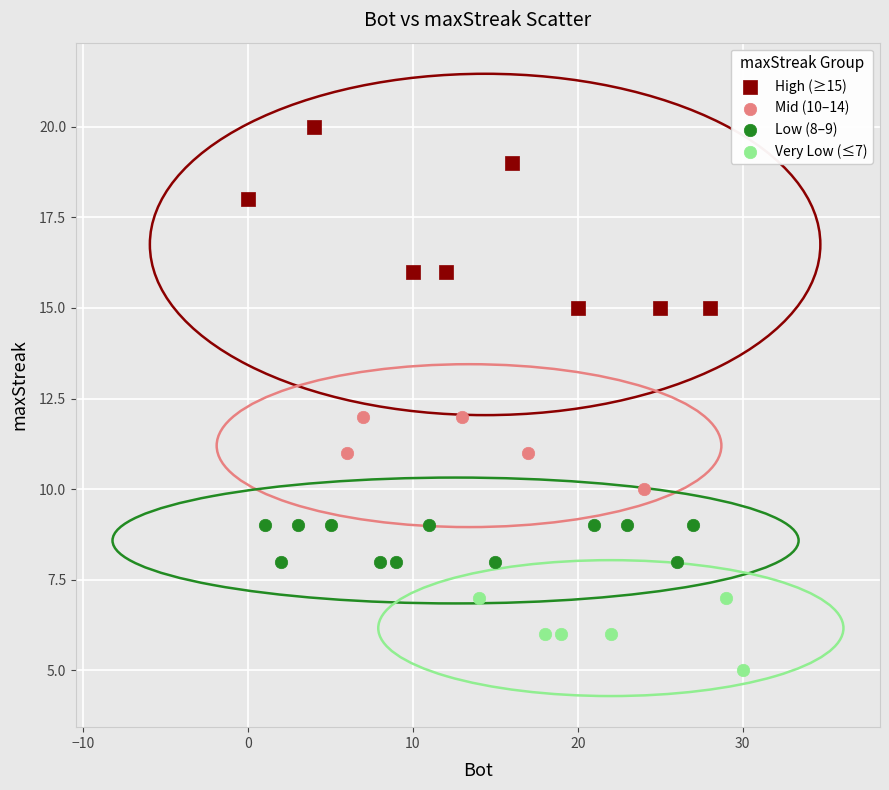

What are all the series names shown in the legend?

High (≥15), Mid (10–14), Low (8–9), Very Low (≤7)